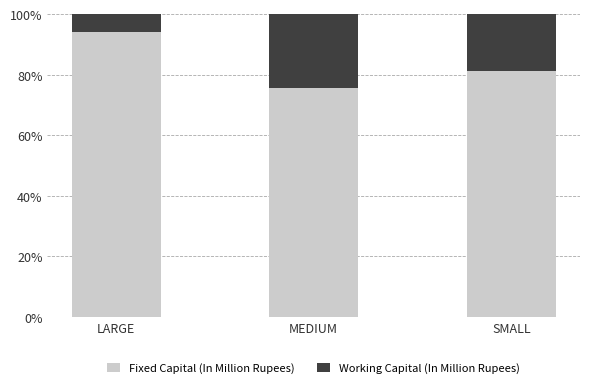

Reading left to right, transcribe the values for Fixed Capital (In Million Rupees).

94.0	75.8	81.2